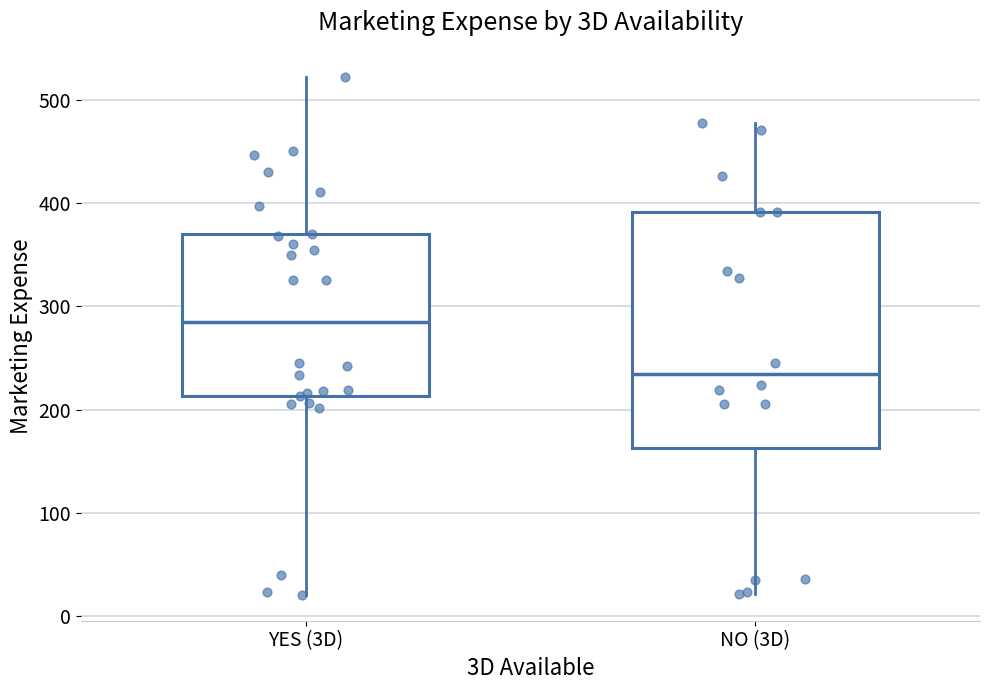

Reading left to right, transcribe this box plot: for each box, give where its median line is, the range the box spans, and where its two whiskers end, as read against the y-axis. The values are not printed on the chart, so give them approximately, as read against the axis.

YES (3D): median 290, box 210 to 370, whiskers 20 to 520
NO (3D): median 230, box 160 to 390, whiskers 20 to 480